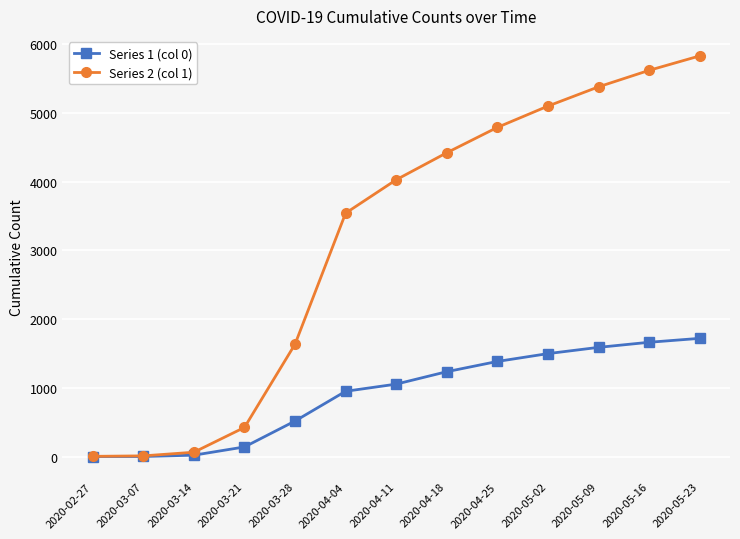

What is the spread (max minus min) of values at 2020-05-16?

3957